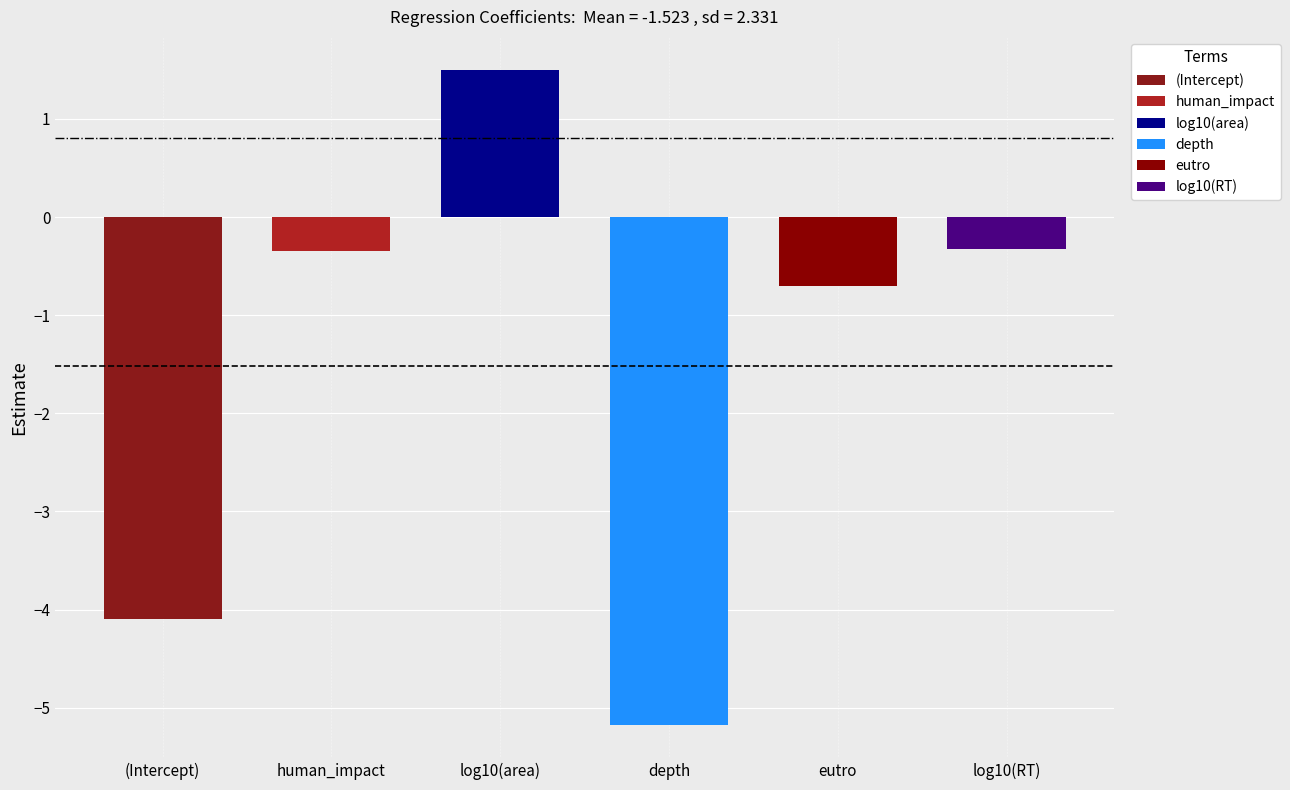

What is the label of the 1st bar from the right?

log10(RT)